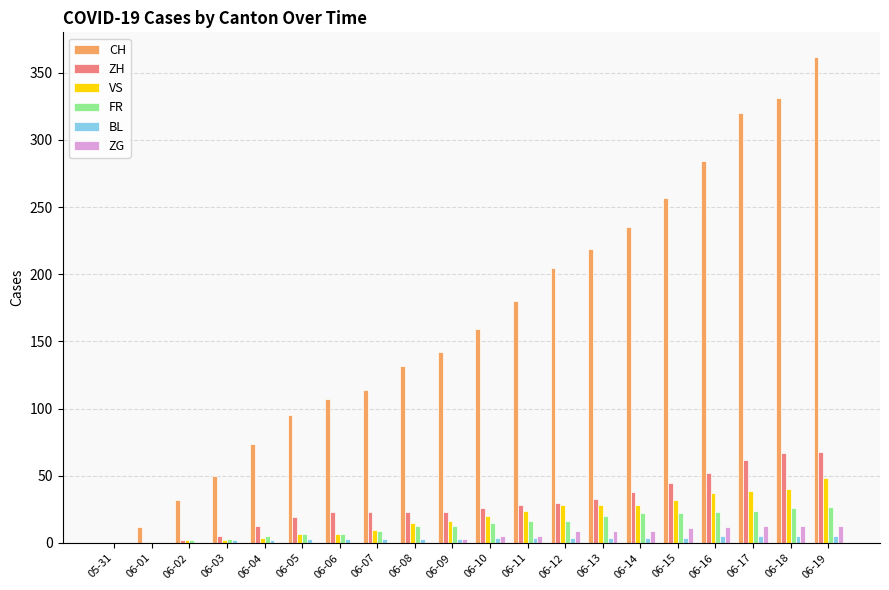

Are the bars horizontal?

No